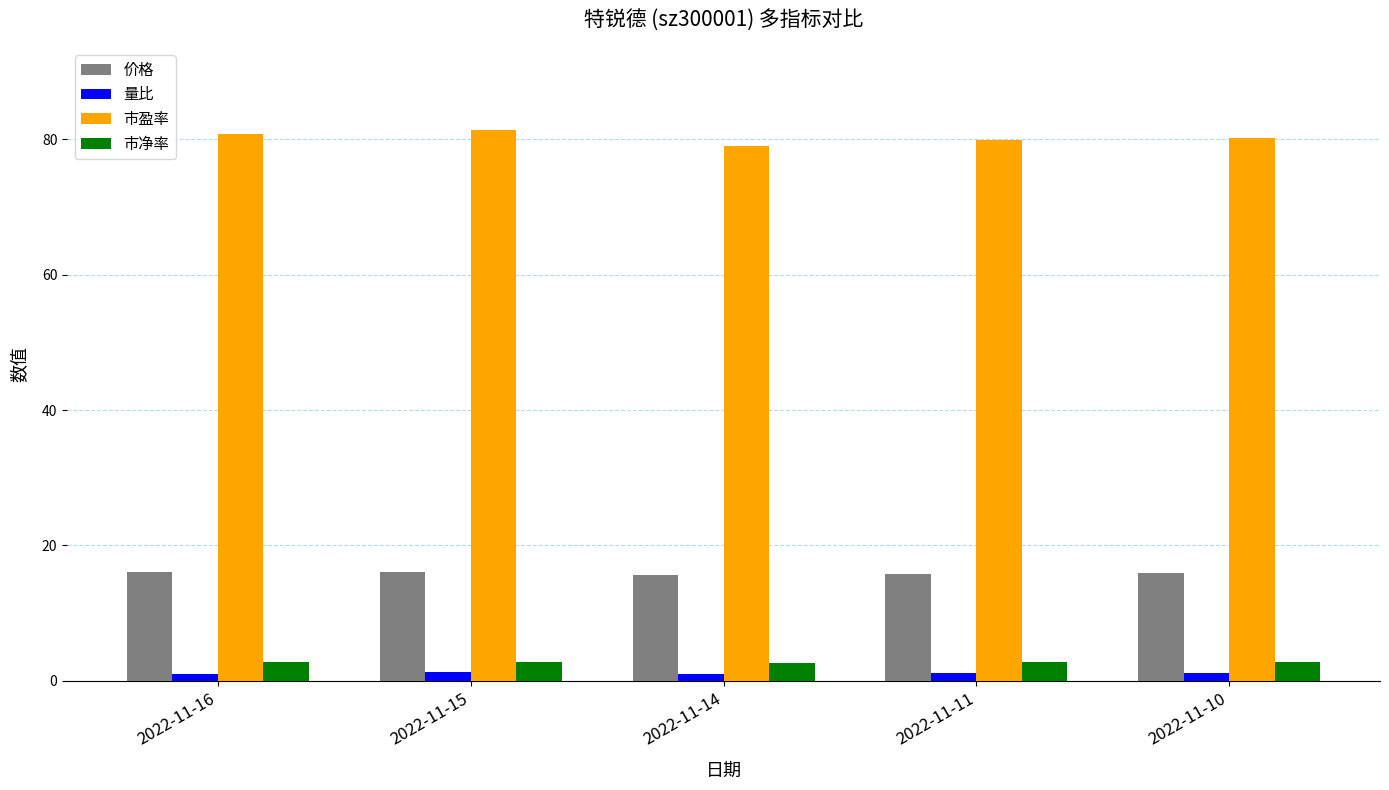

What is the difference between the highest and lowest values at 2022-11-14?

78.0